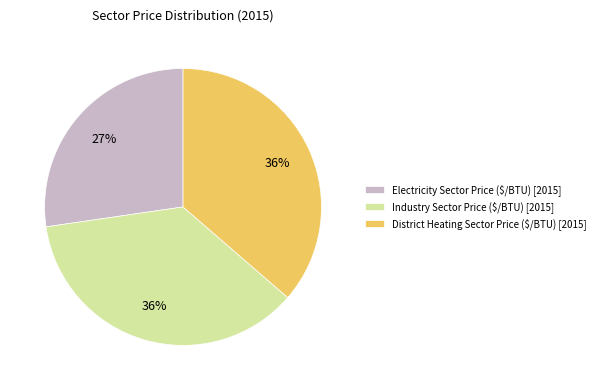

Is it true that Industry Sector Price ($/BTU) is 36% of the pie?

True